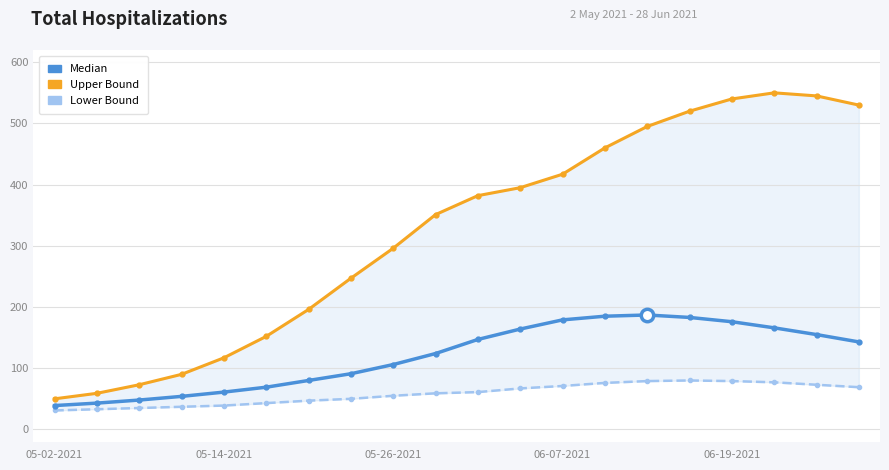

At how many categories does at least one series exceed 530?

3